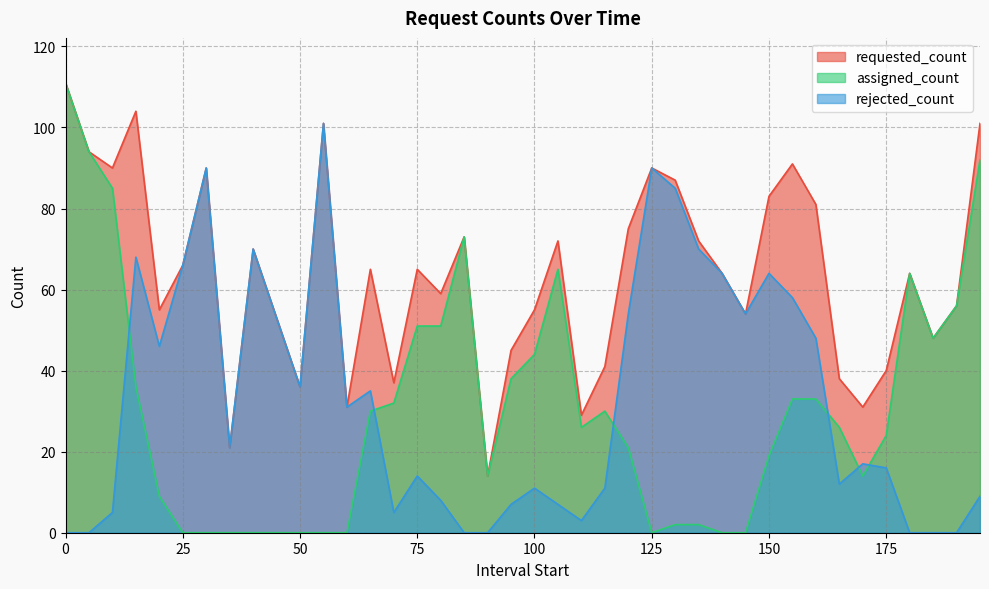

What is the value of the requested_count point at the 7th from the left?

90